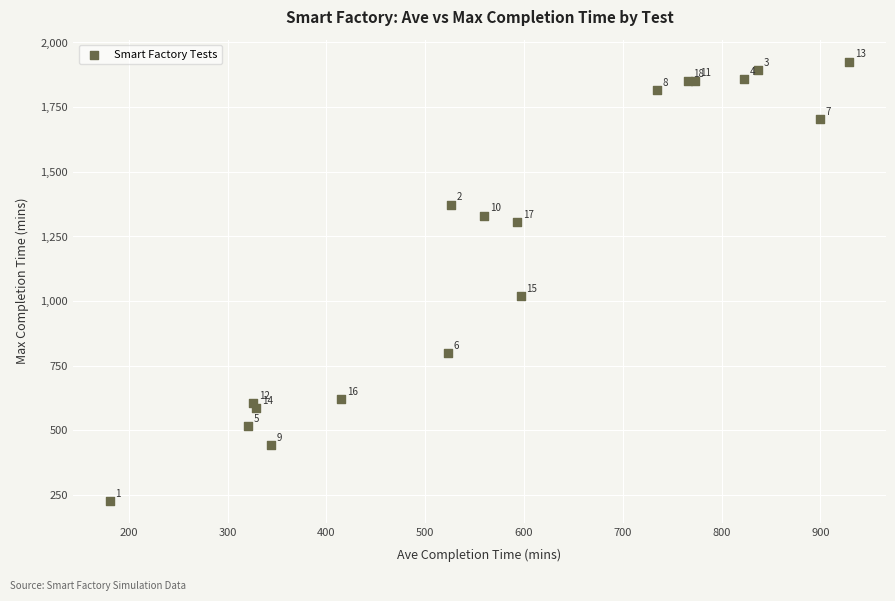

What Y value in the scatter plot is closest to 1077?

1019